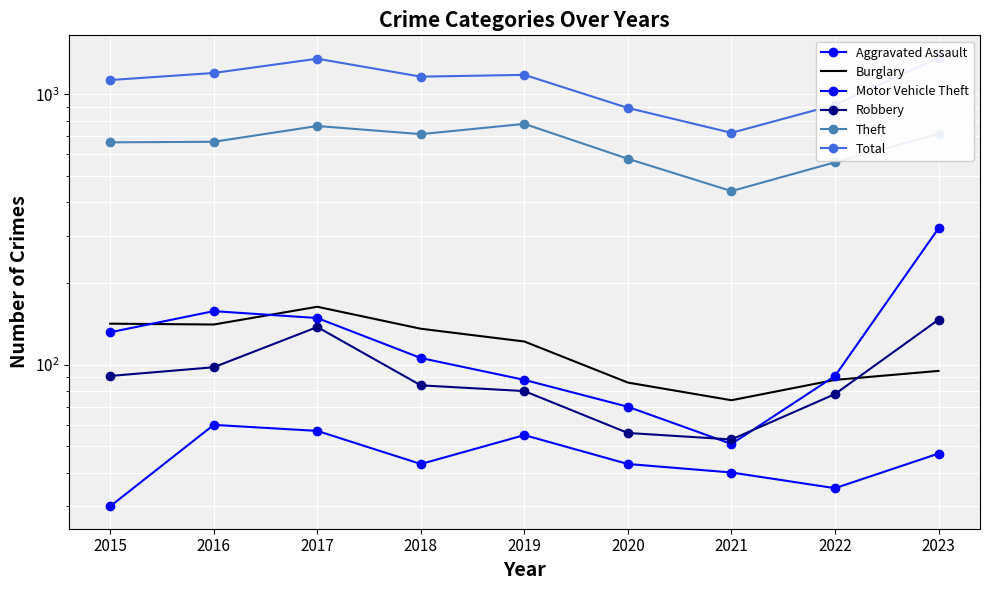

Count the number of categories in the chart.

9